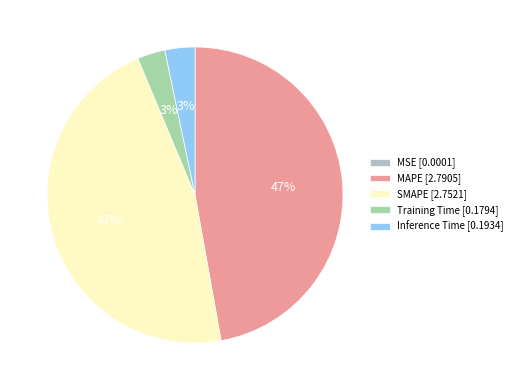

To the nearest percent, what is the combined percentage of Training Time and MAPE?

50%